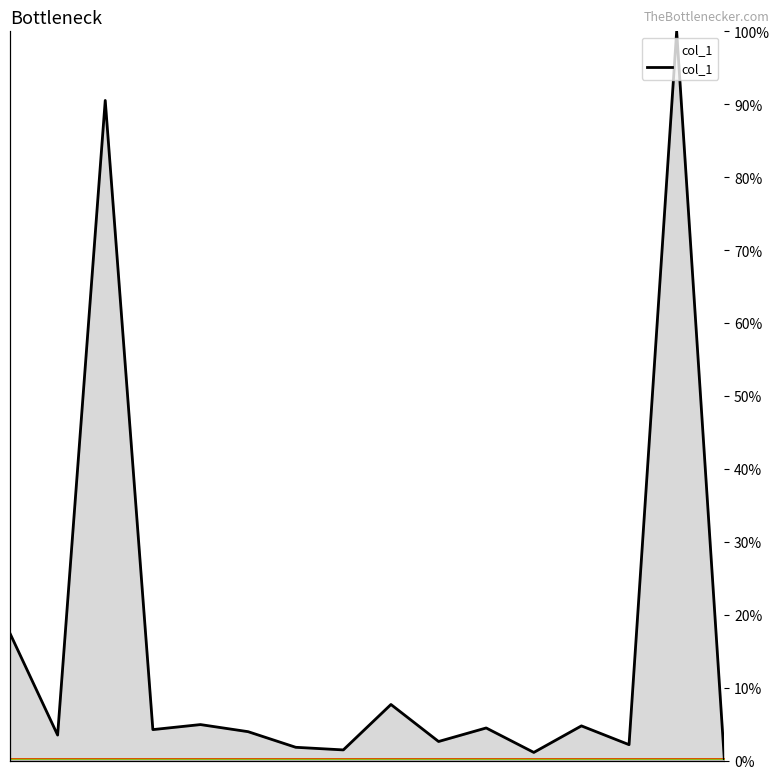

Reading left to right, extract all data points from this chart.

0.2	0.0	0.9	0.0	0.0	0.0	0.0	0.0	0.1	0.0	0.0	0.0	0.0	0.0	1.0	0.0